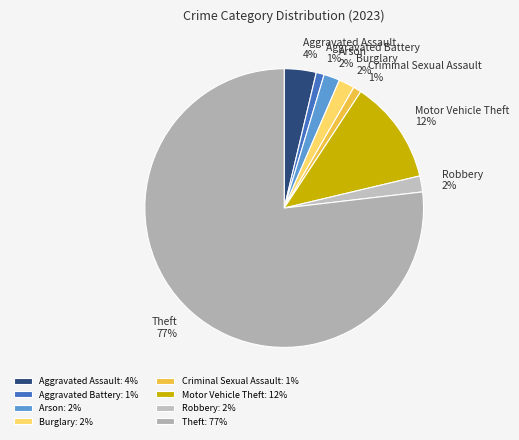

What is the smallest slice in the pie chart?

Aggravated Battery